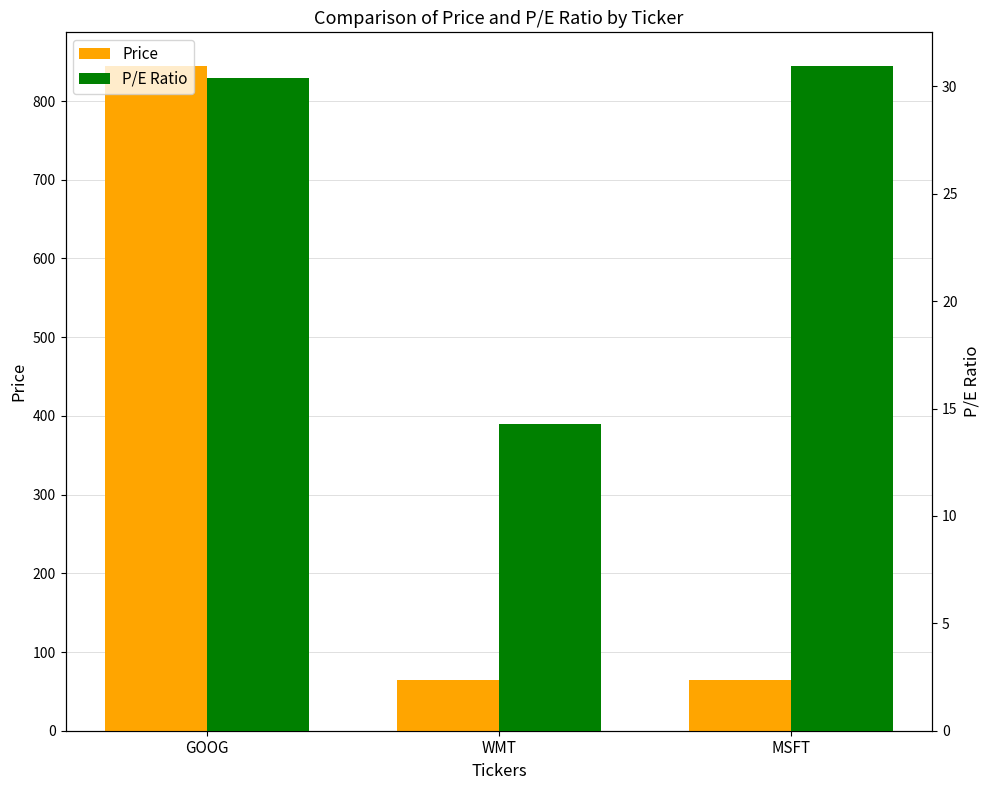

Count the number of categories in the chart.

3